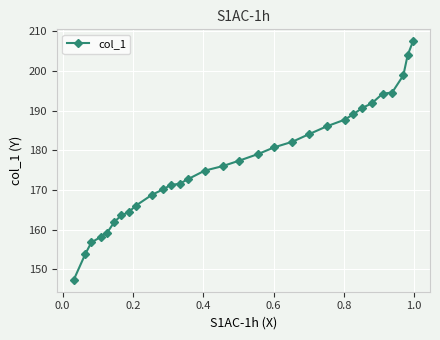

What is the minimum value shown in the chart?

147.3